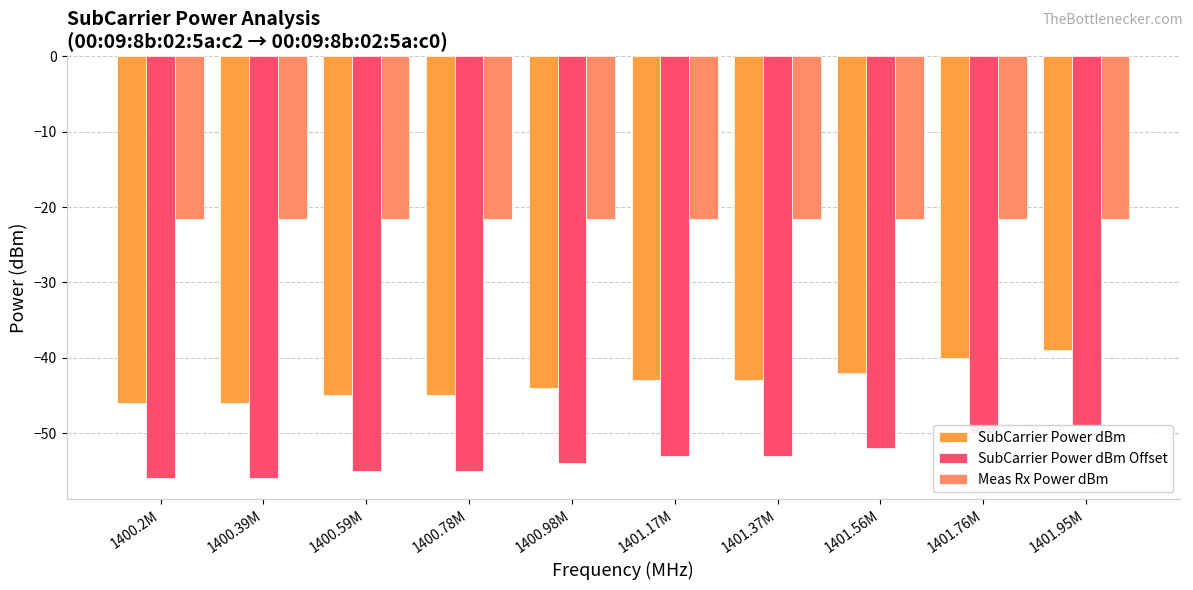

True or false: SubCarrier Power dBm Offset has a value of -85.1 at 1401.76M.

False